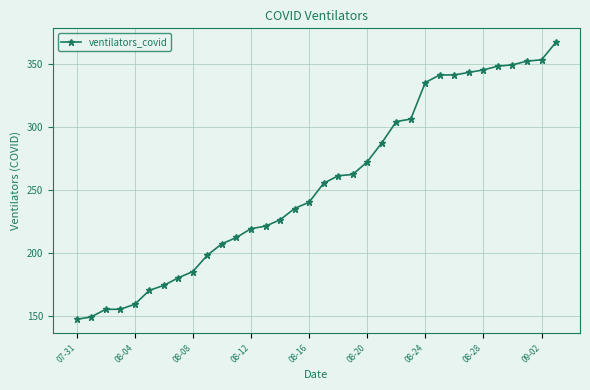

What is the difference between the maximum and minimum values?

220